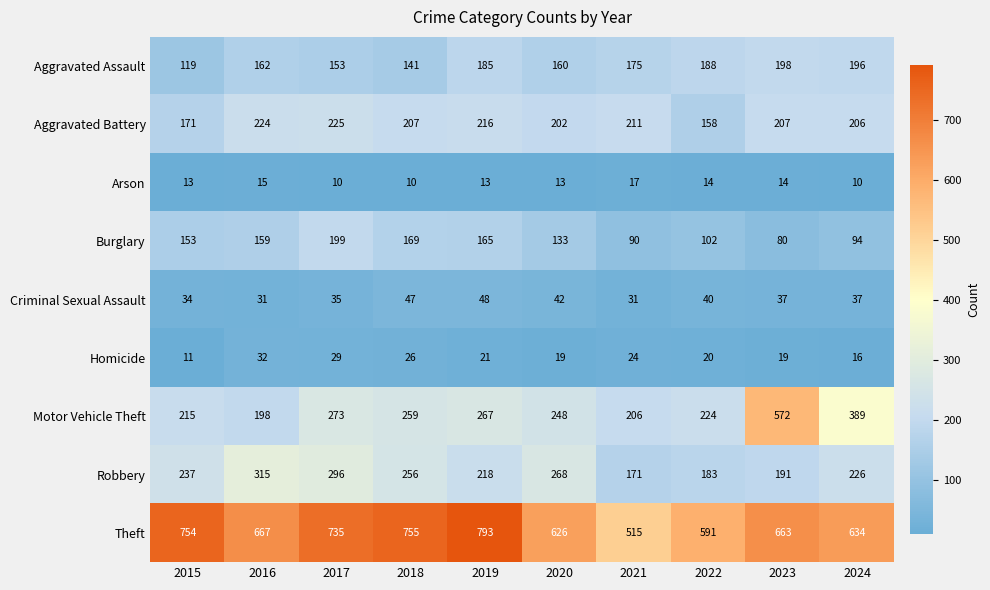

At 2018, list the series in order from smallest to largest.

Arson, Homicide, Criminal Sexual Assault, Aggravated Assault, Burglary, Aggravated Battery, Robbery, Motor Vehicle Theft, Theft